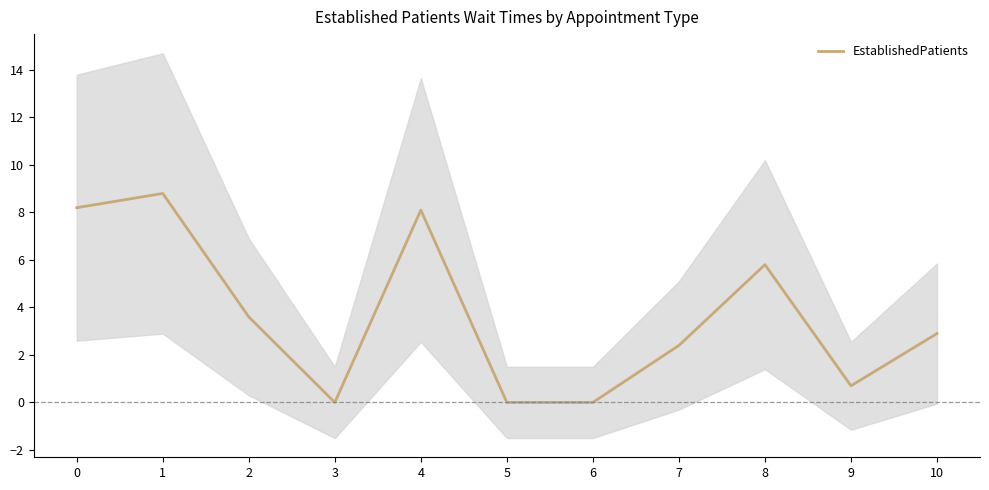

Is this an area chart (filled region under the line)?

No